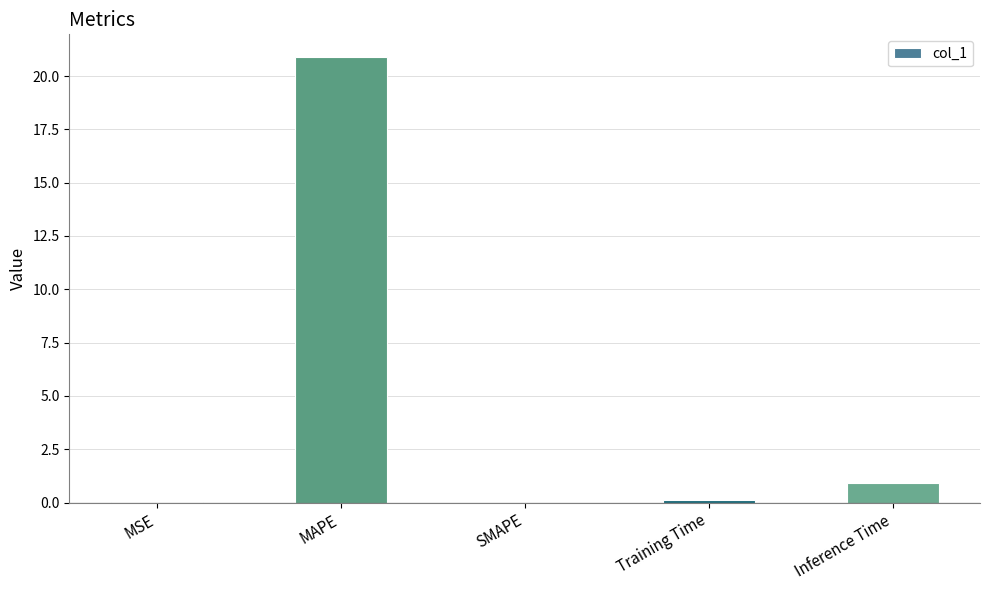

At which label is the value closest to 10?

Inference Time